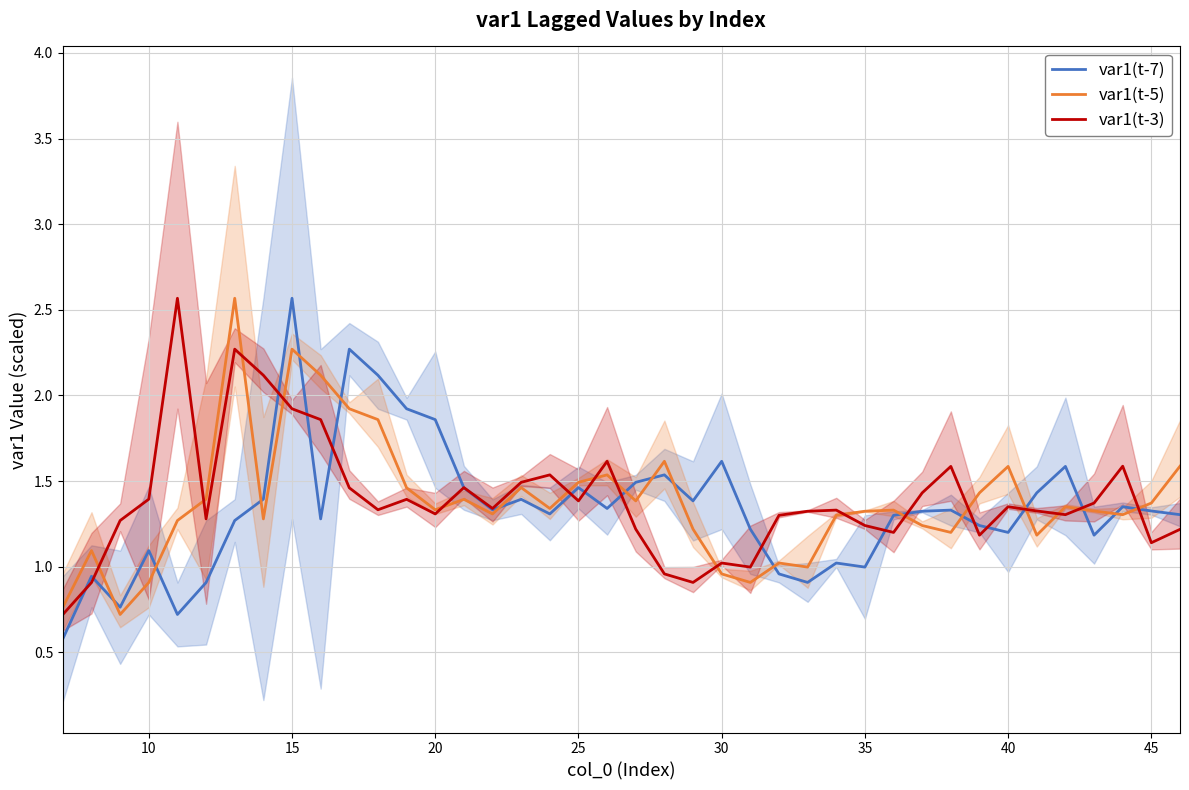

What is the lowest value of the var1(t-7) series?

0.6